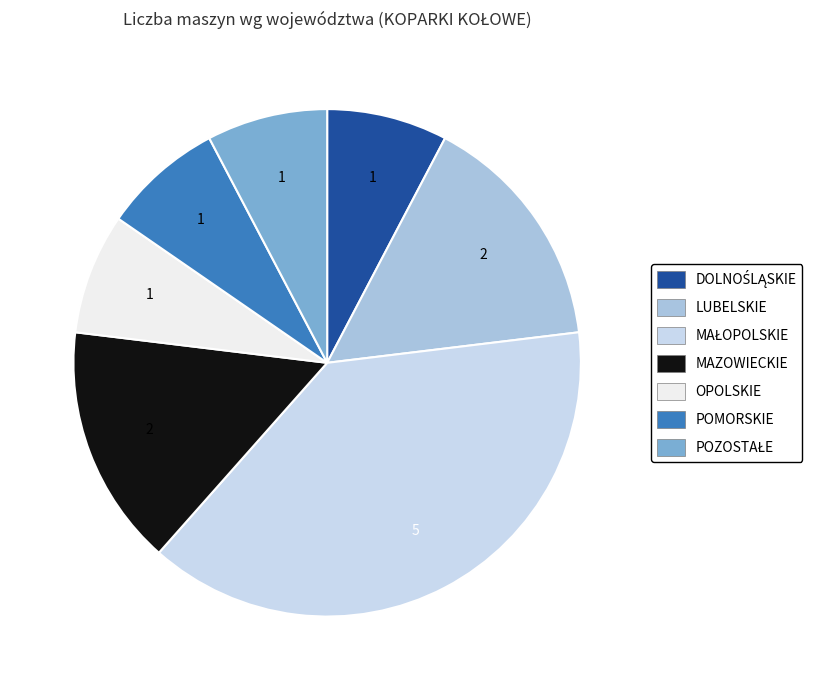

Is there any slice that represents more than half of the pie?

No